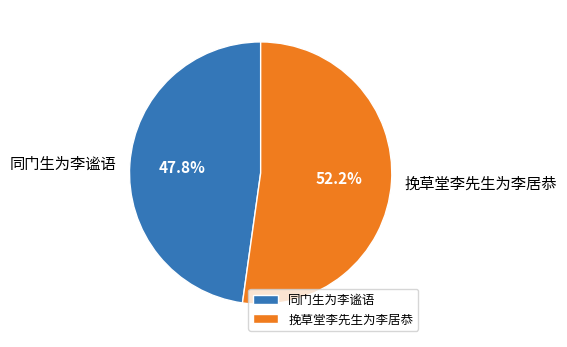

Is it true that 挽草堂李先生为李居恭 is 59% of the pie?

False